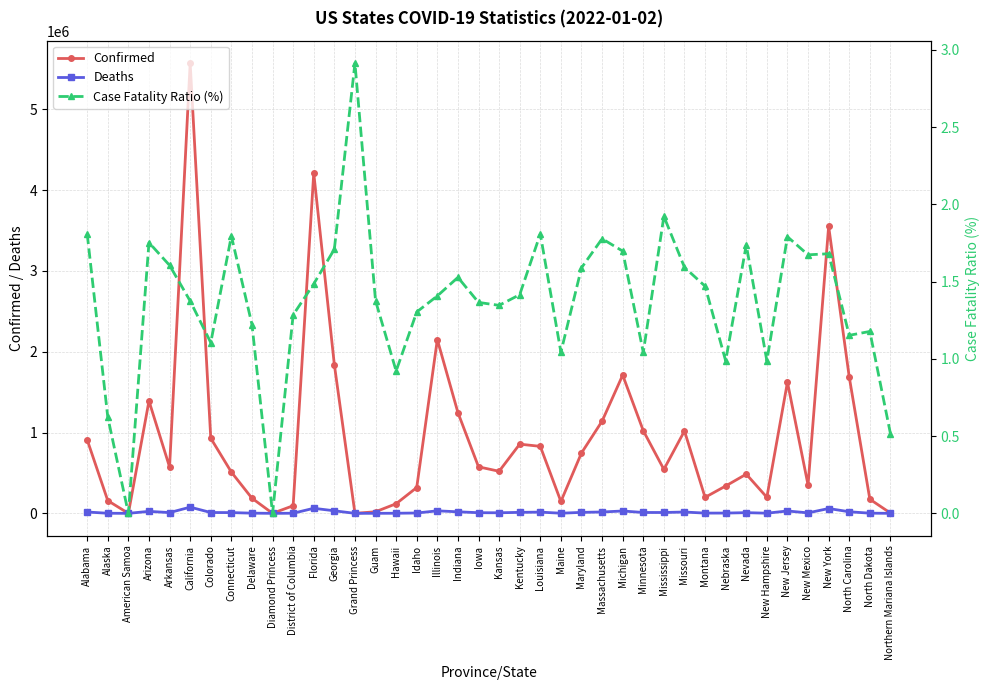

What is the difference between the Deaths values at North Dakota and Maine?

526